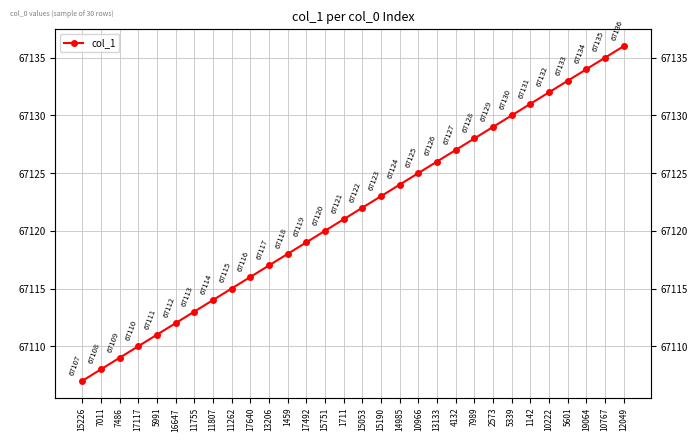

The value at 1711 is 67121. True or false?

True